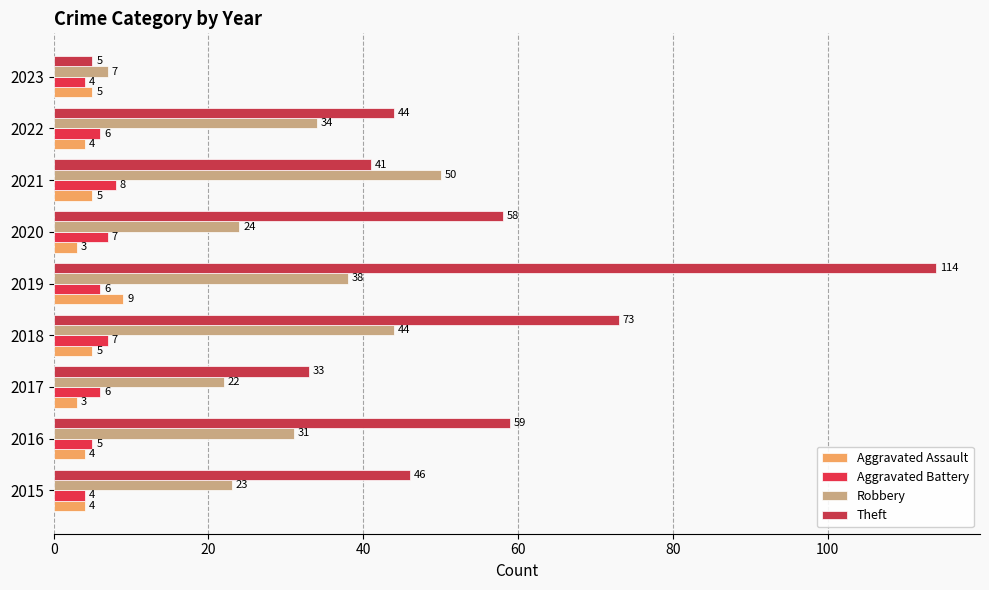

What is the maximum value for Robbery?

50